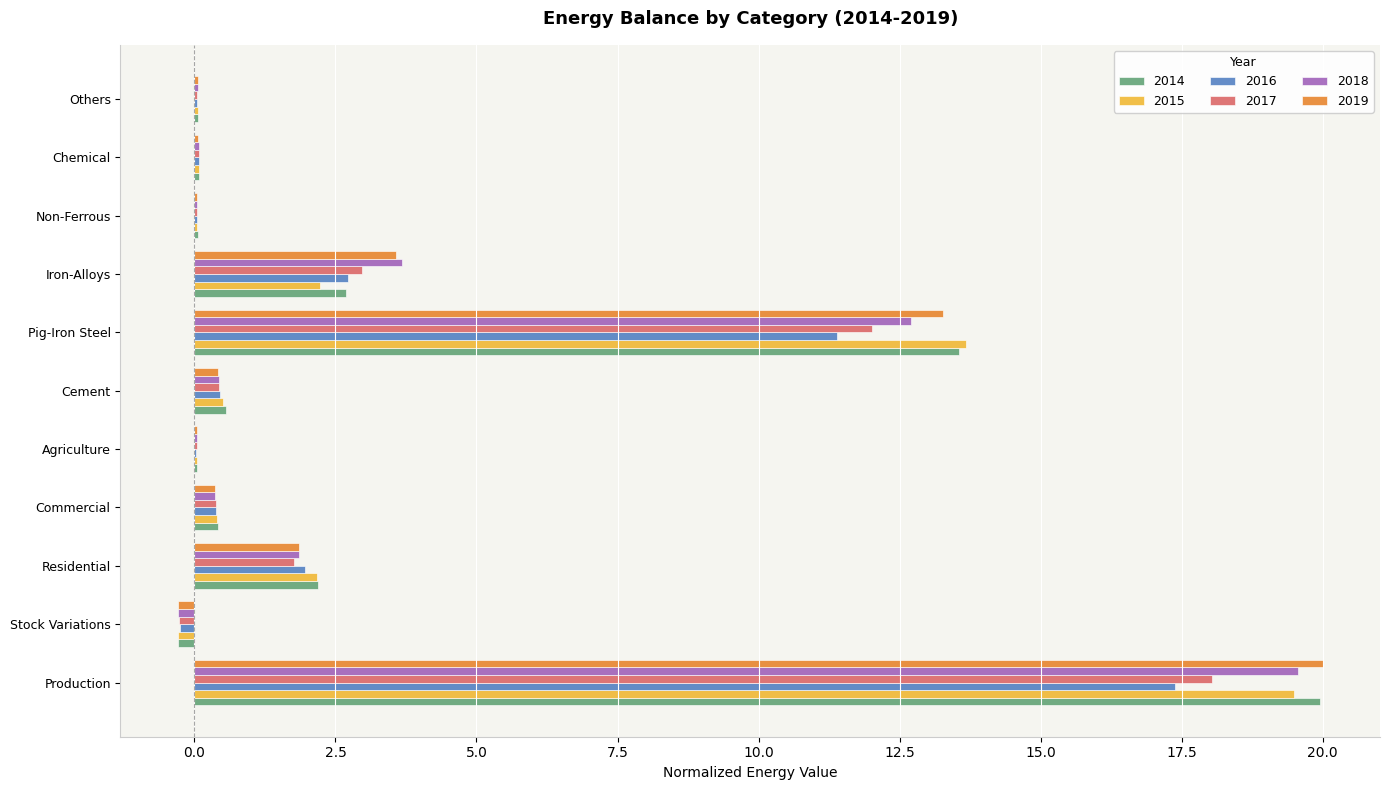

What is the total value across all series at Pig-Iron Steel?

76.6